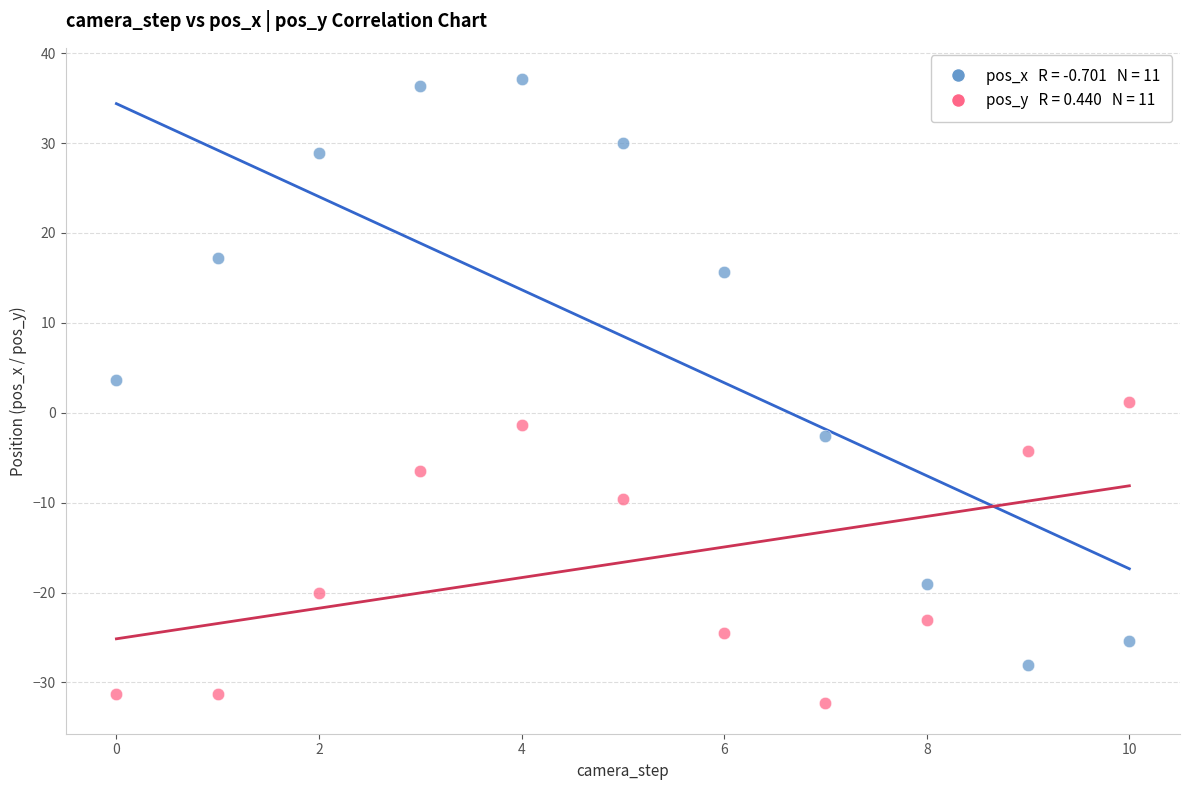

Across all data points, what is the range of Y values (max minus min)?

69.4